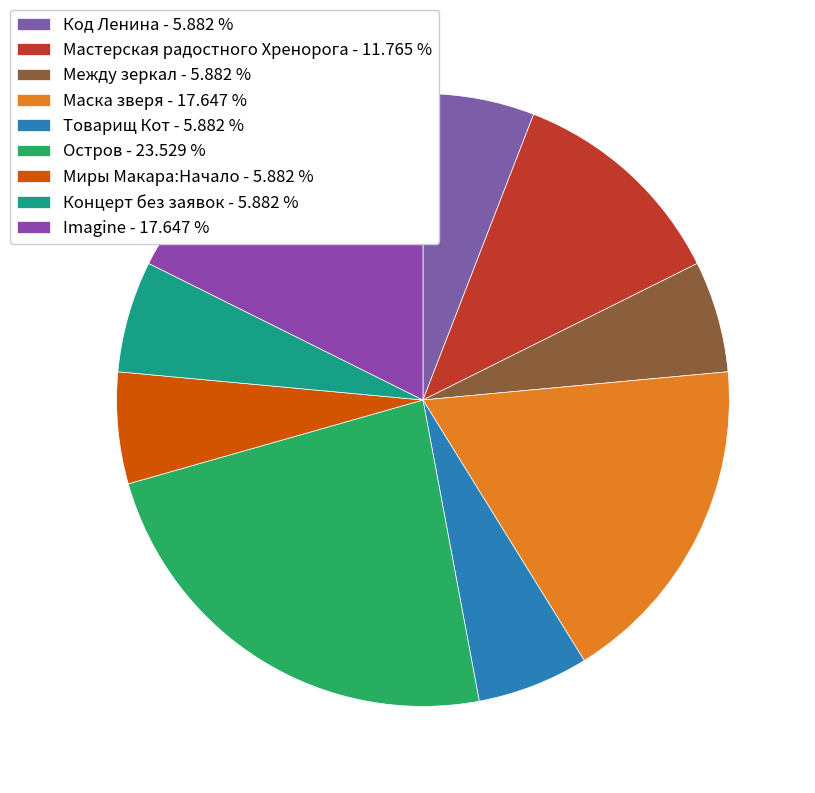

How many segments does this pie chart have?

9